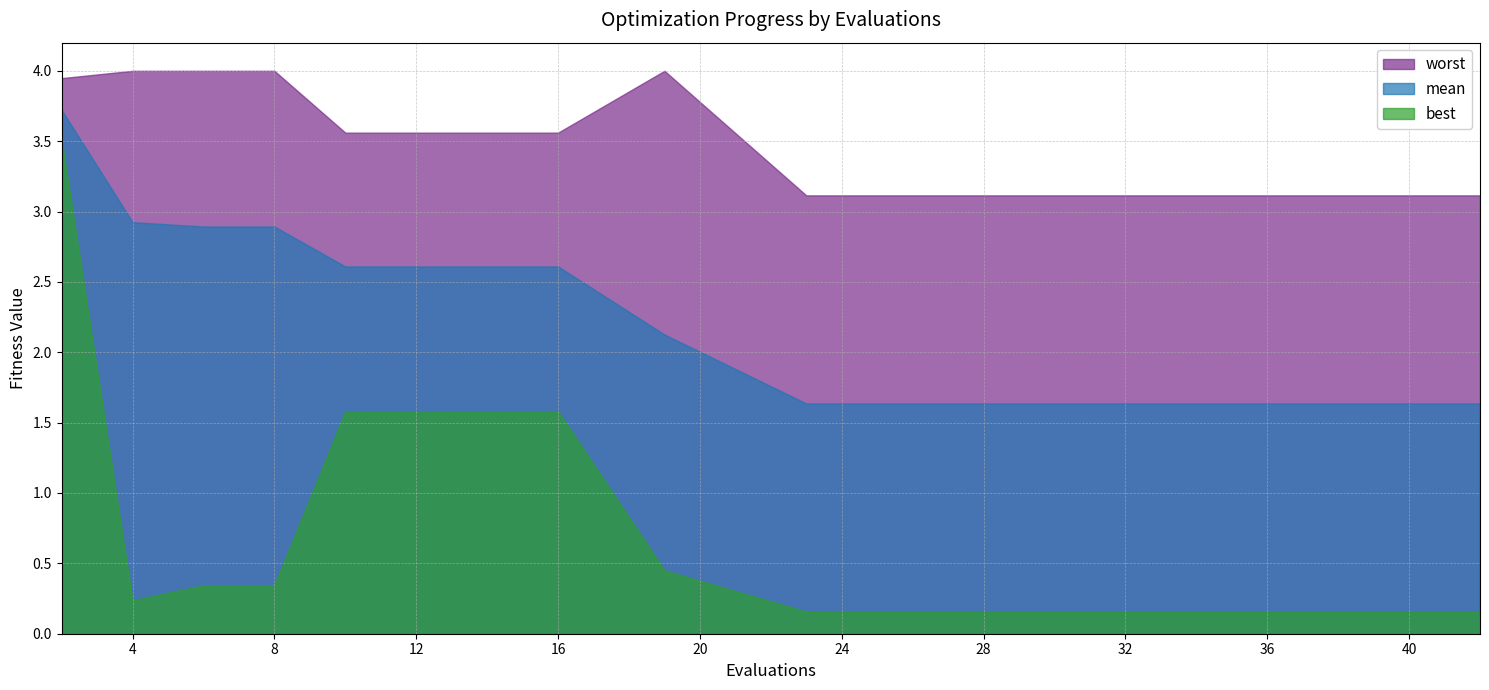

The mean series shows 0.8 at 5. True or false?

False